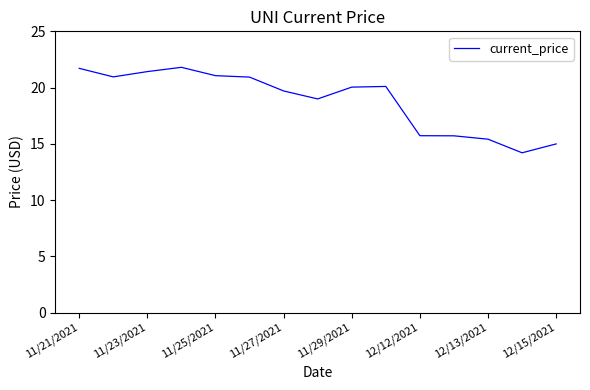

What is the maximum value shown in the chart?

21.8